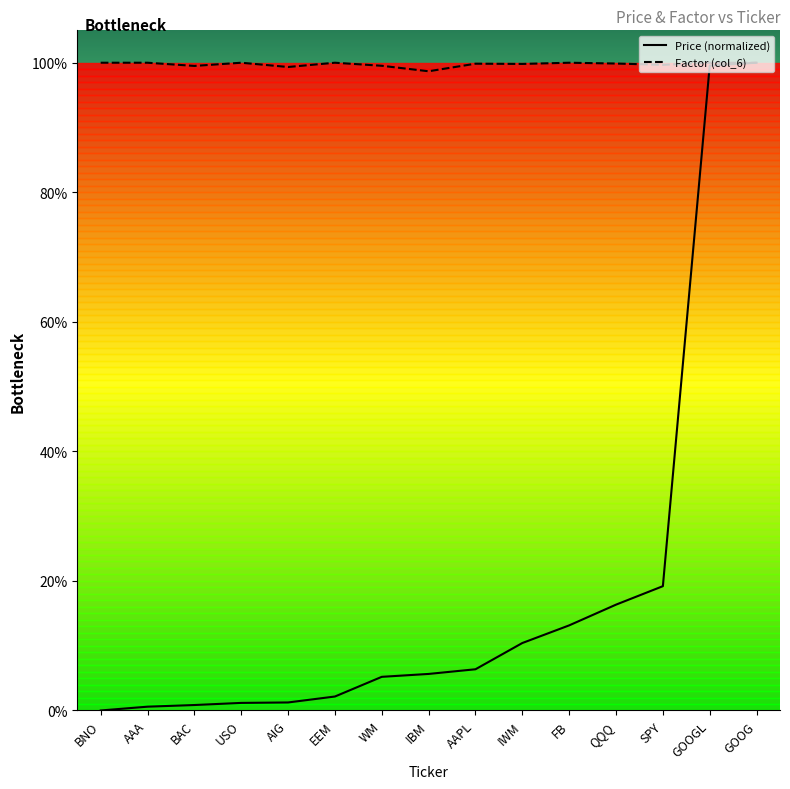

What position from the right is EEM?

10